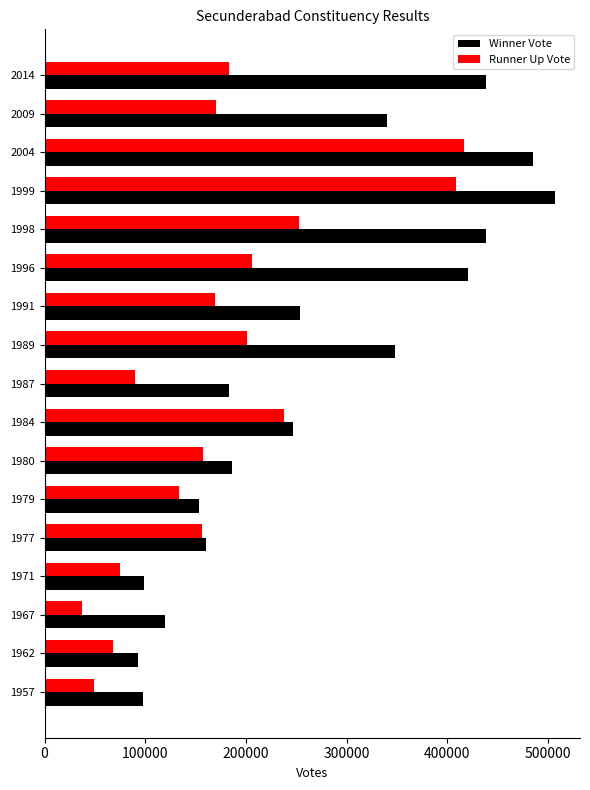

Which series has the largest range (max minus min)?

Winner Vote